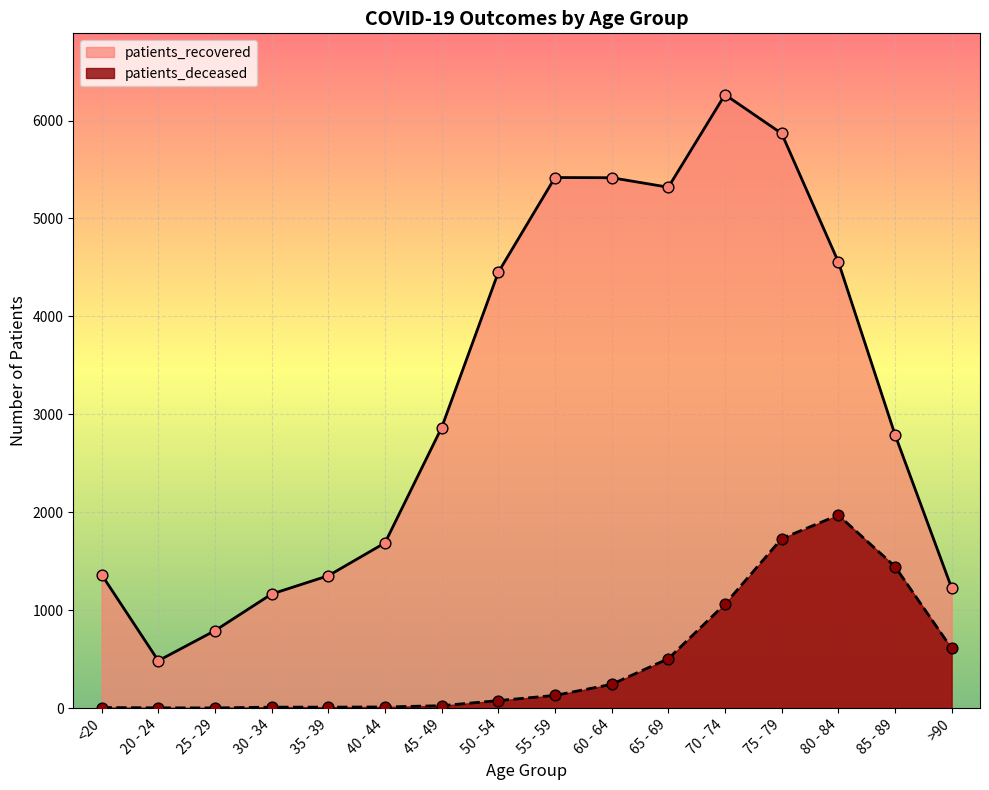

What is the total value across all series at 20 - 24?

487